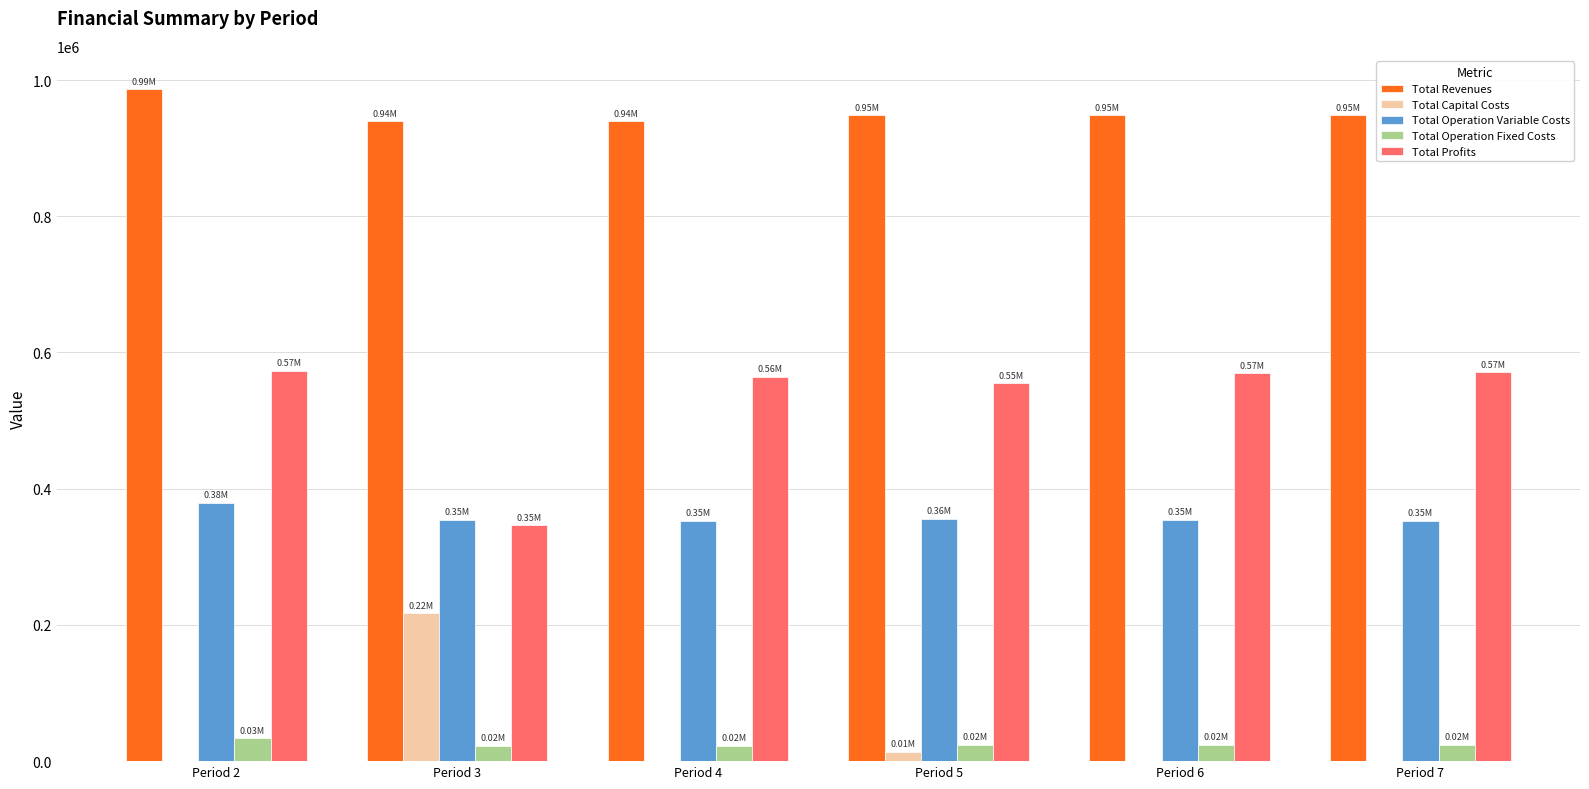

What is the sum of the Total Operation Fixed Costs values at Period 2 and Period 4?

56410.3